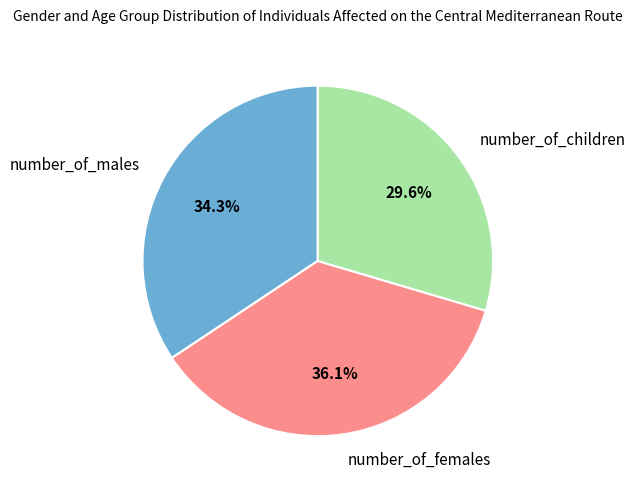

Does number_of_children represent more than half of the total?

No